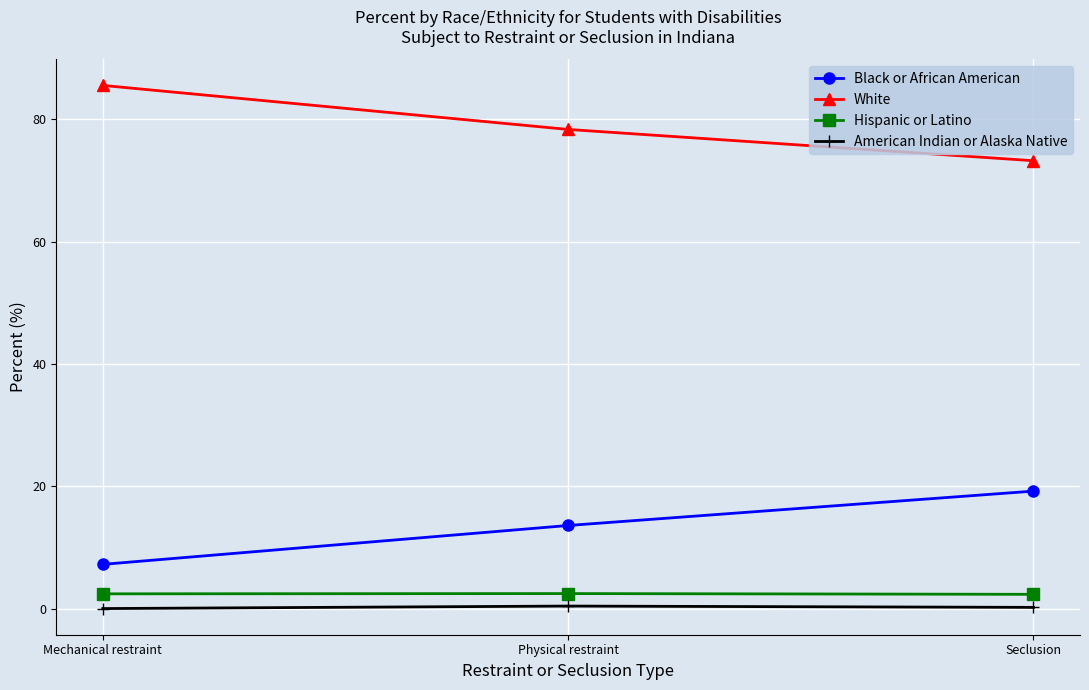

Rank the series at Seclusion from highest to lowest value.

White, Black or African American, Hispanic or Latino, American Indian or Alaska Native